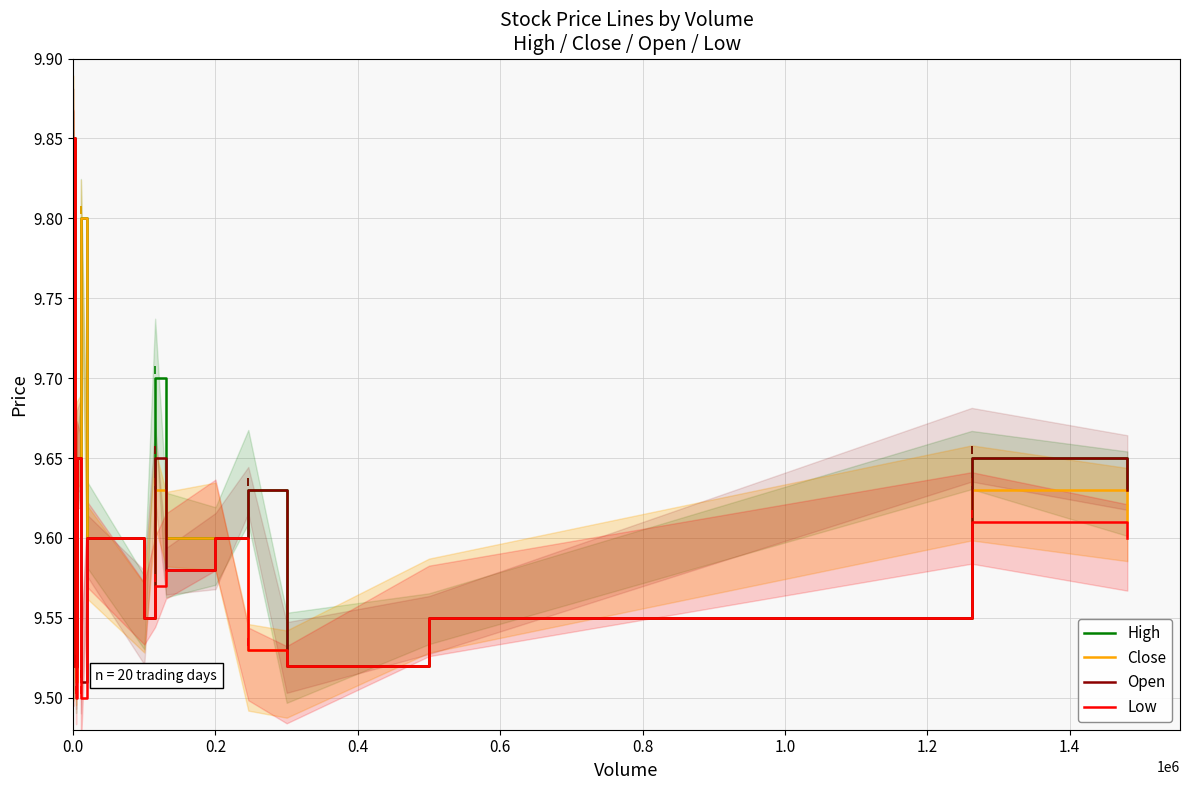

Is this an area chart (filled region under the line)?

No